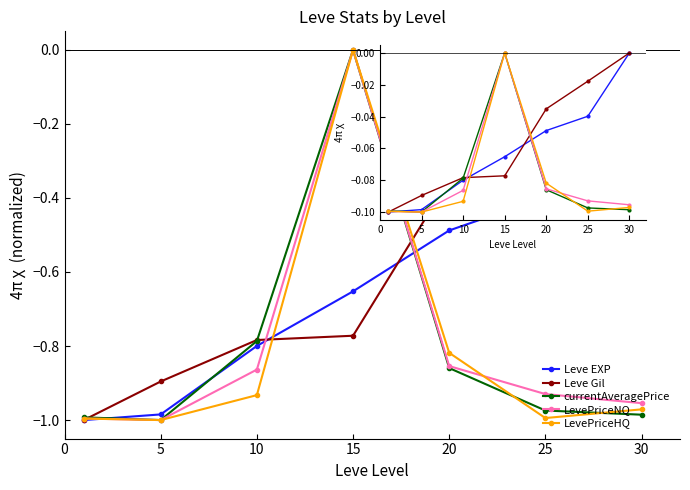

What is the value of the Leve EXP point at the 3rd from the left?

-0.1